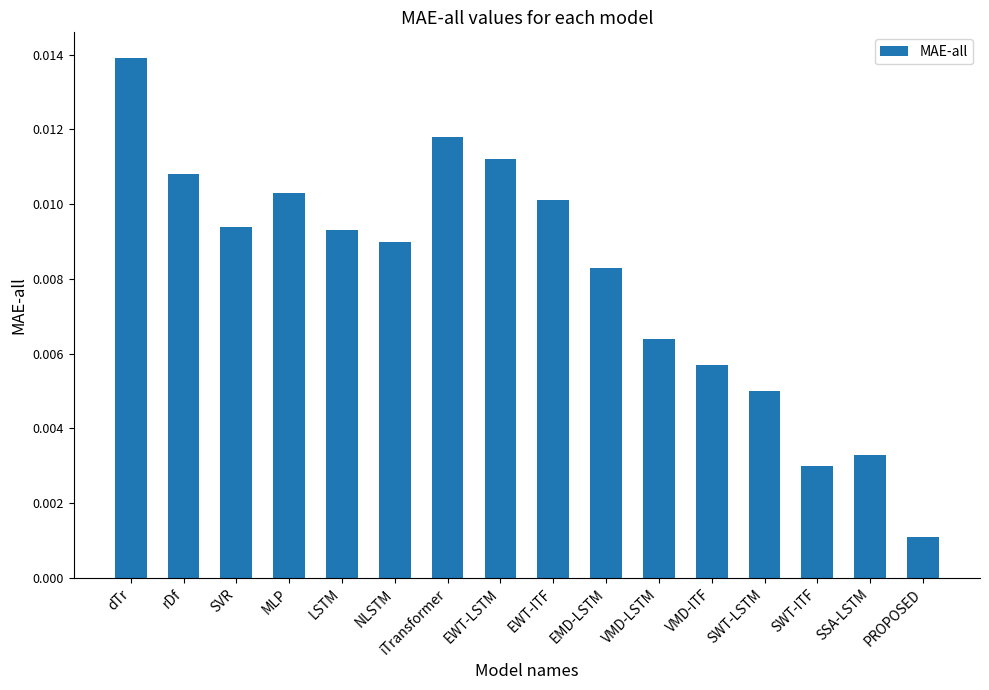

Between SSA-LSTM and VMD-ITF, which is larger?

VMD-ITF